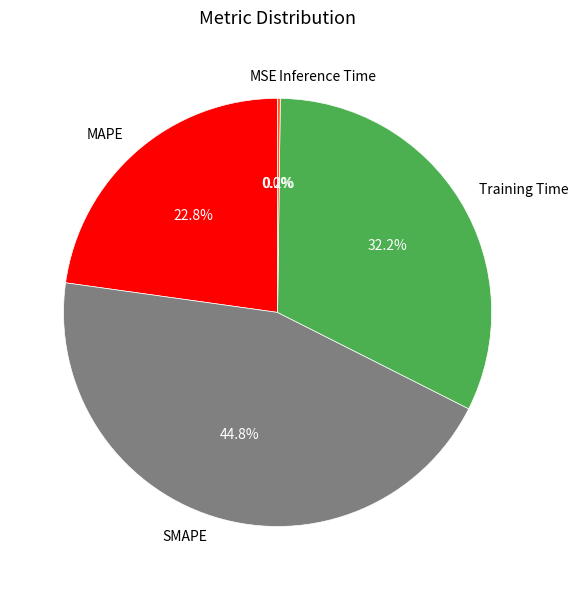

What is the total percentage of Training Time and SMAPE?

77.0%